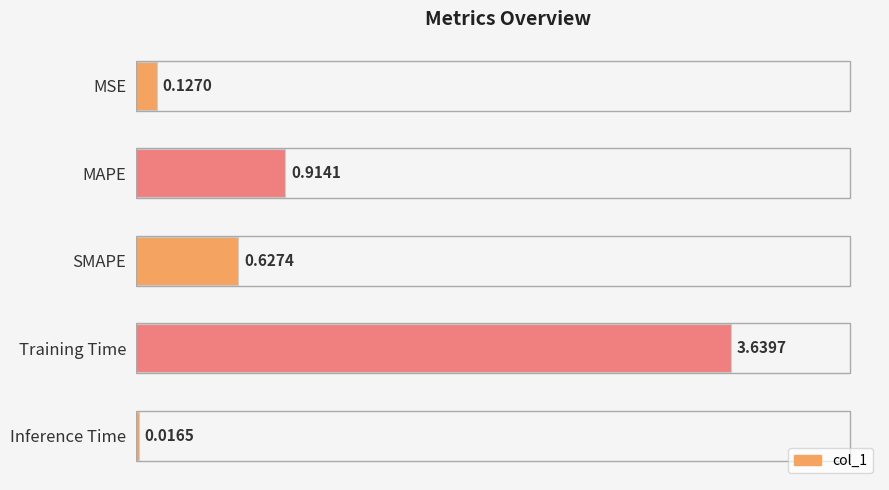

Rank the categories by value from lowest to highest.

Inference Time, MSE, SMAPE, MAPE, Training Time